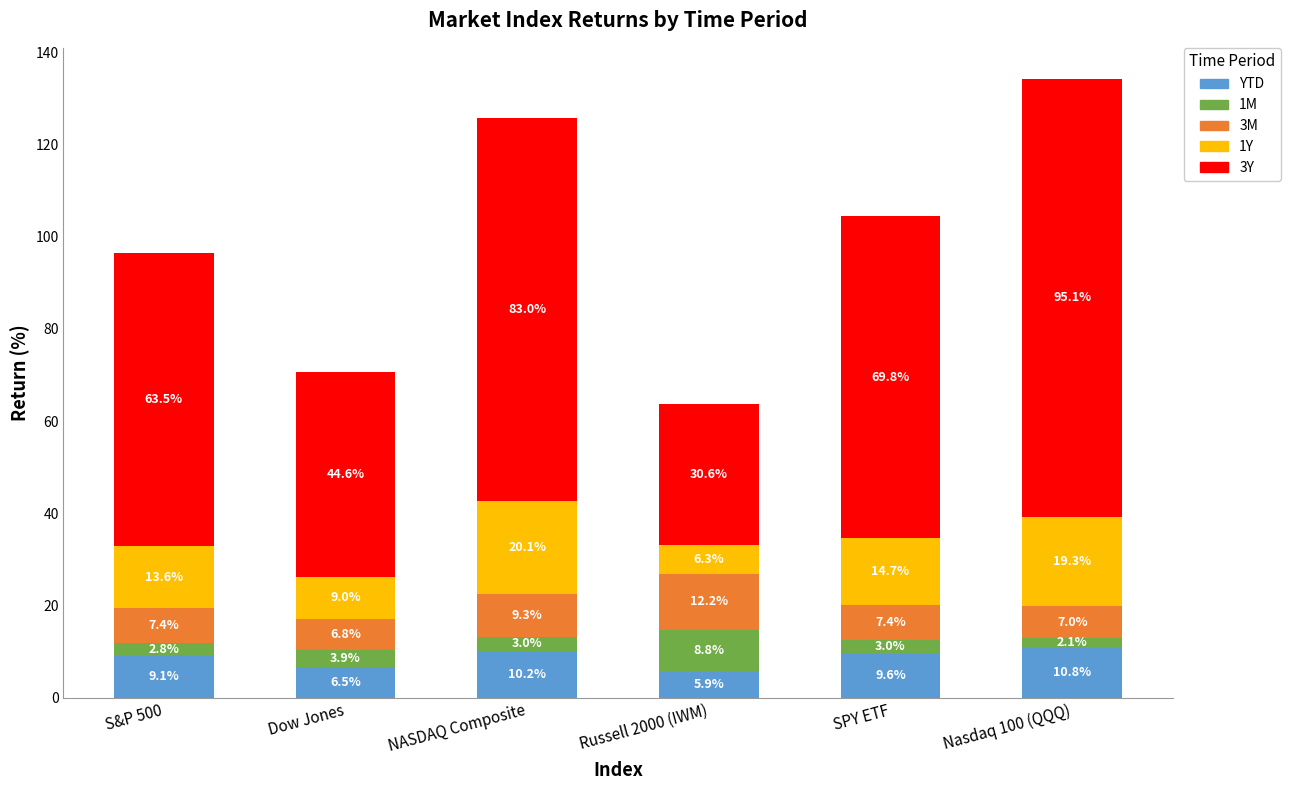

List the labels in order of YTD value, largest first.

Nasdaq 100 (QQQ), NASDAQ Composite, SPY ETF, S&P 500, Dow Jones, Russell 2000 (IWM)